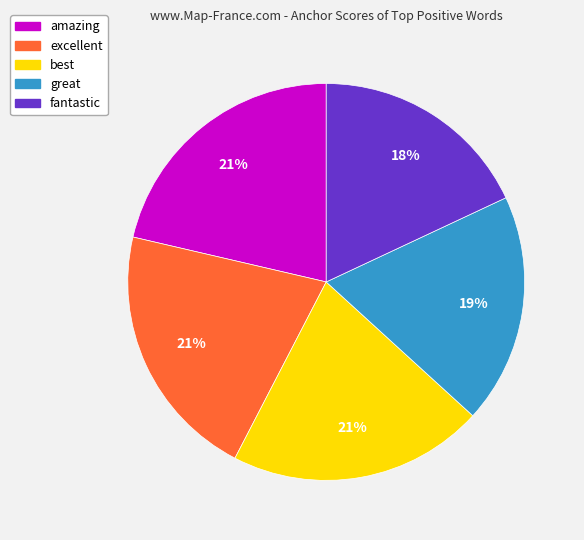

To the nearest percent, what is the combined percentage of amazing and fantastic?

39%